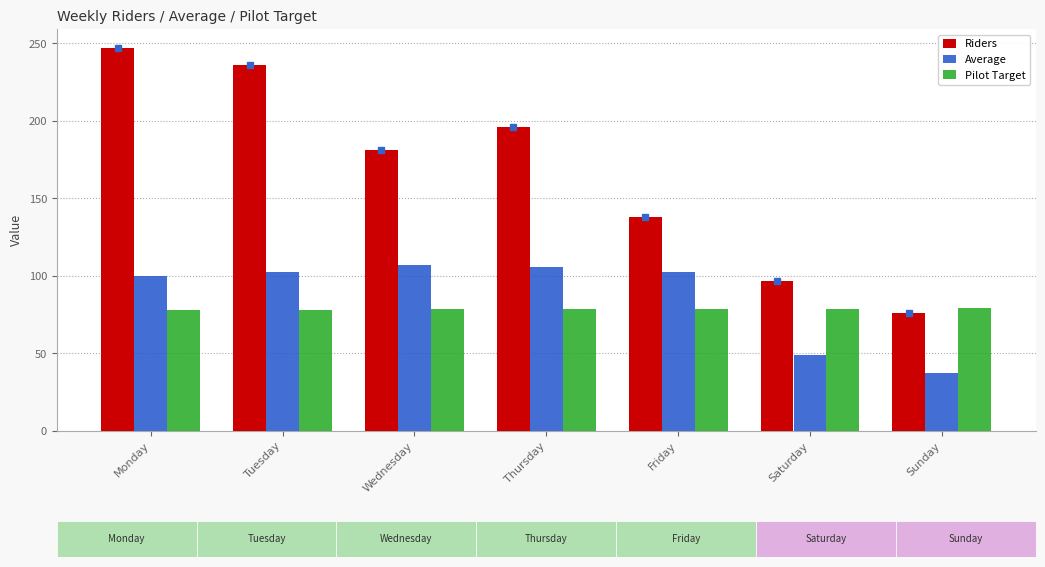

Count the number of data series in this chart.

3